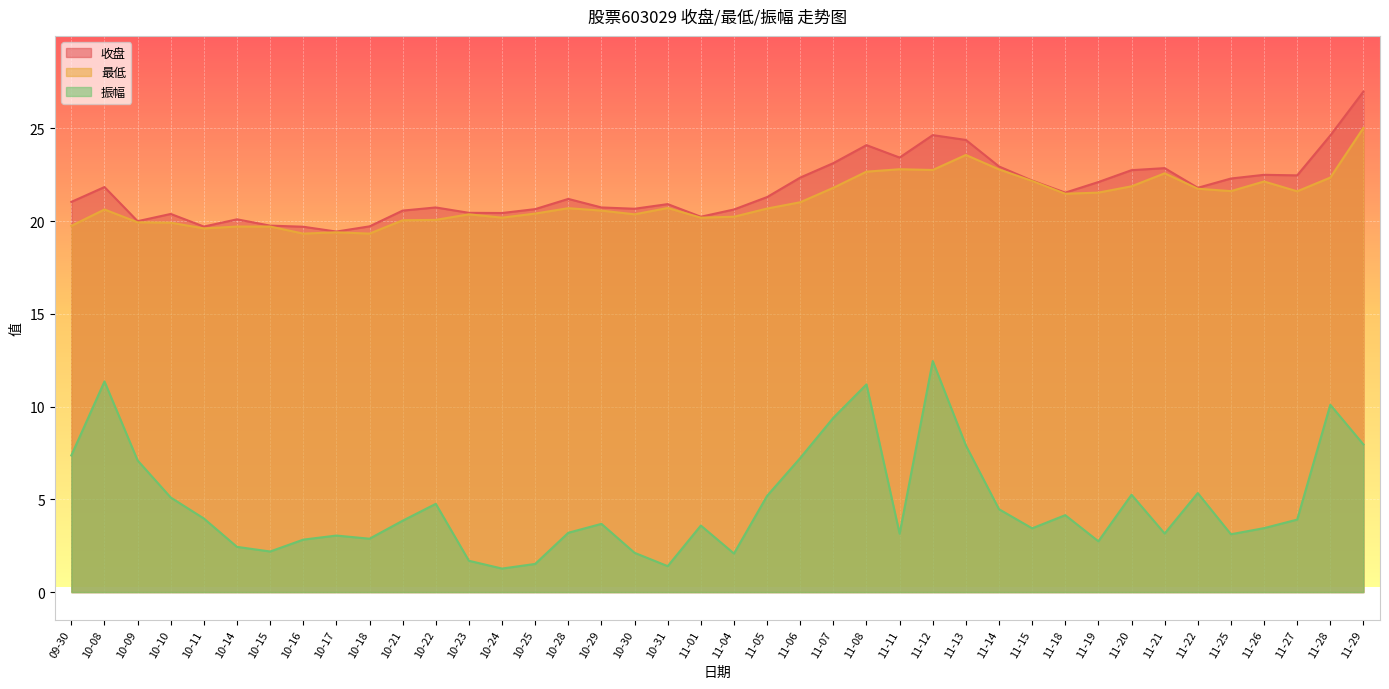

The value of 收盘 at 10-21 is 36.9. True or false?

False